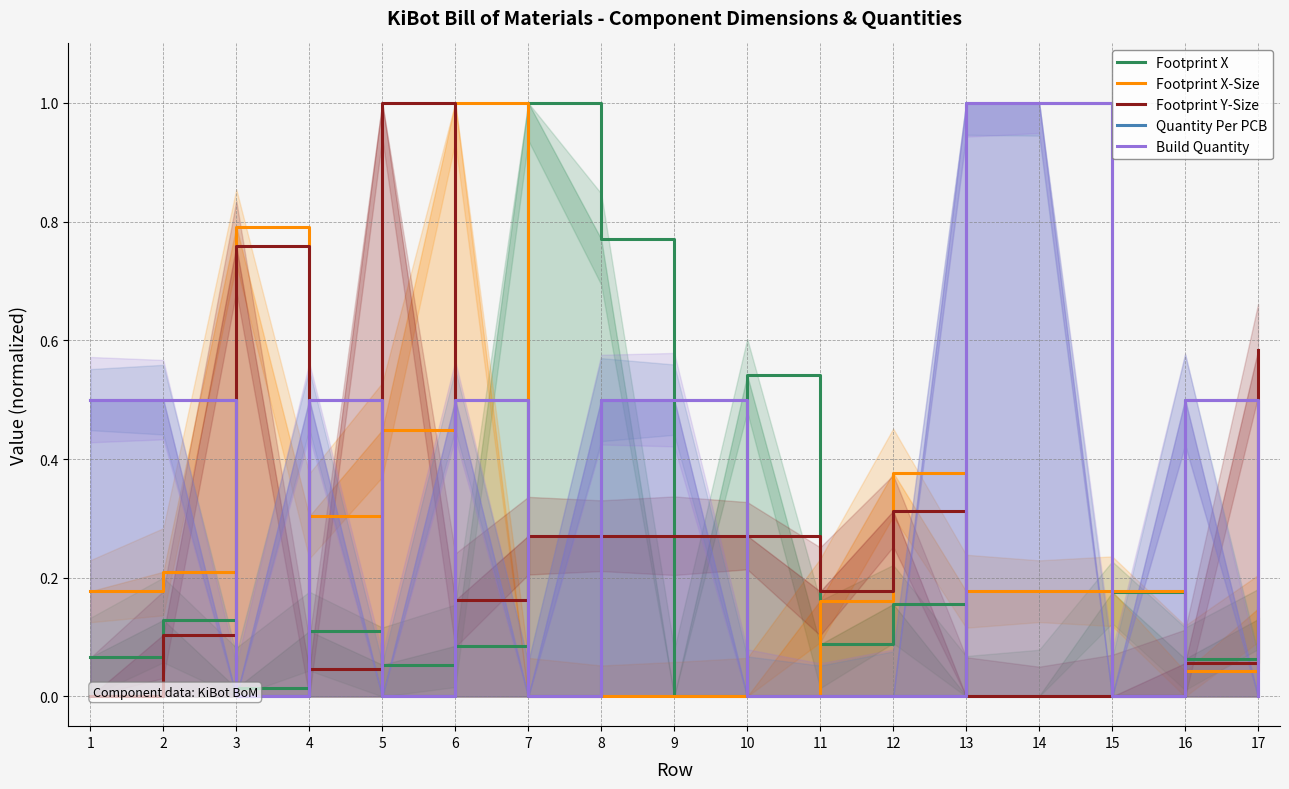

Reading right to left, extract all data points from this chart.

Footprint X: 17=0.1	16=0.1	15=0.2	14=0.0	13=0.0	12=0.2	11=0.1	10=0.5	9=0.0	8=0.8	7=1.0	6=0.1	5=0.1	4=0.1	3=0.0	2=0.1	1=0.1
Footprint X-Size: 17=0.1	16=0.0	15=0.2	14=0.2	13=0.2	12=0.4	11=0.2	10=0.0	9=0.0	8=0.0	7=0.0	6=1.0	5=0.4	4=0.3	3=0.8	2=0.2	1=0.2
Footprint Y-Size: 17=0.6	16=0.1	15=0.0	14=0.0	13=0.0	12=0.3	11=0.2	10=0.3	9=0.3	8=0.3	7=0.3	6=0.2	5=1.0	4=0.0	3=0.8	2=0.1	1=0.0
Quantity Per PCB: 17=0.0	16=0.5	15=0.0	14=1.0	13=1.0	12=0.0	11=0.0	10=0.0	9=0.5	8=0.5	7=0.0	6=0.5	5=0.0	4=0.5	3=0.0	2=0.5	1=0.5
Build Quantity: 17=0.0	16=0.5	15=0.0	14=1.0	13=1.0	12=0.0	11=0.0	10=0.0	9=0.5	8=0.5	7=0.0	6=0.5	5=0.0	4=0.5	3=0.0	2=0.5	1=0.5